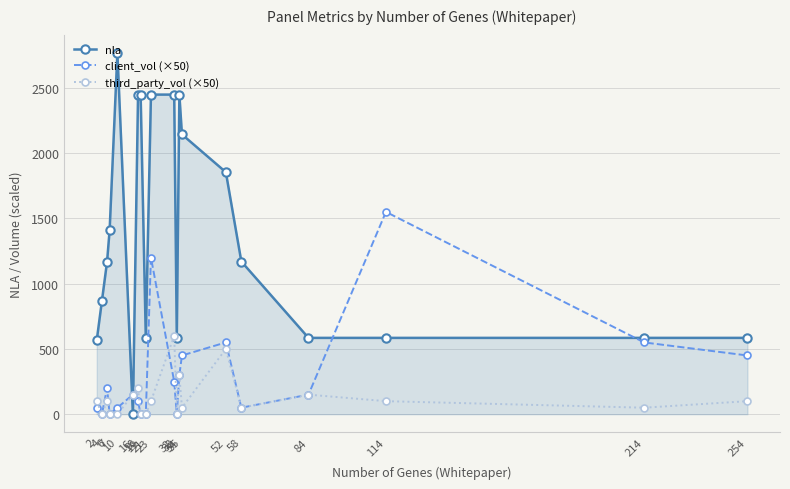

At how many categories does at least one series exceed 1641?

8